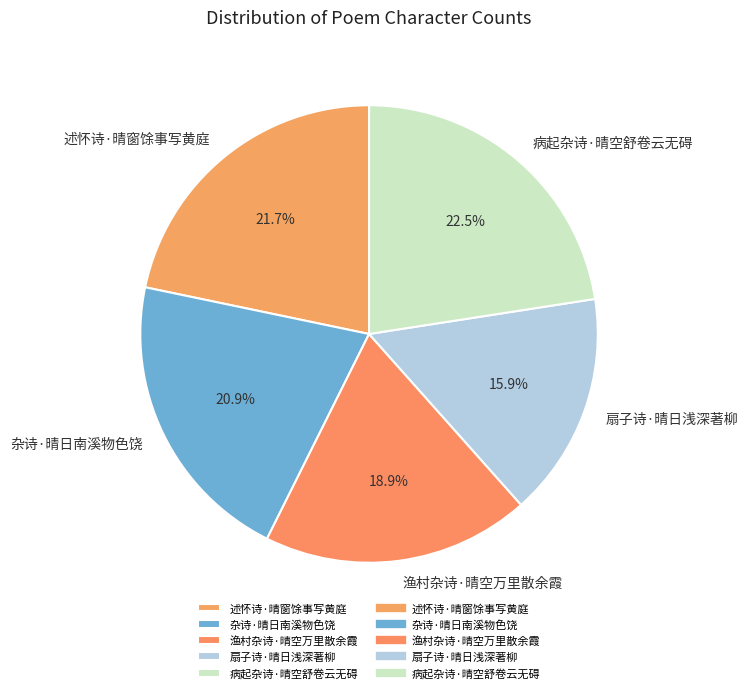

To the nearest percent, what portion does 扇子诗·晴日浅深著柳 represent?

16%